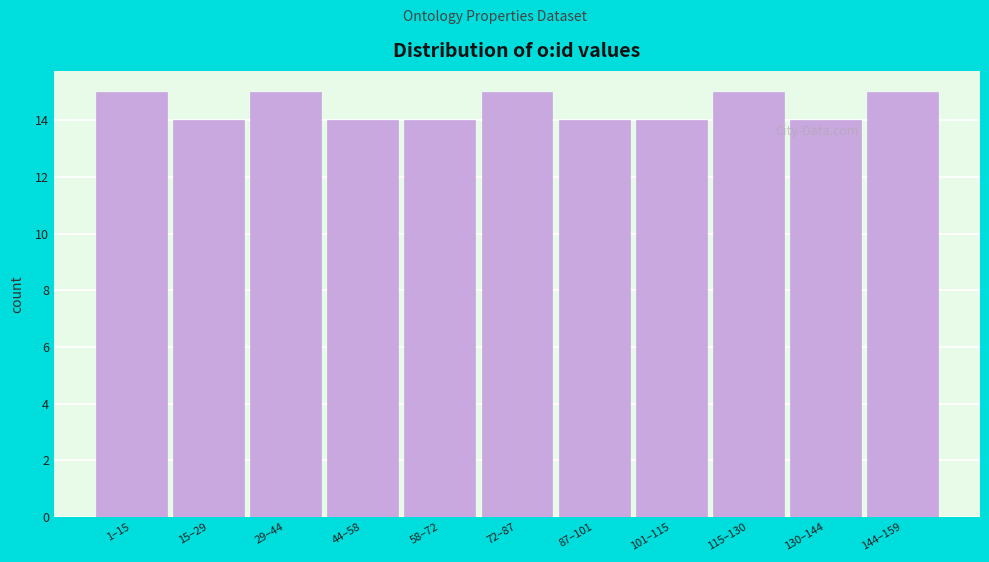

Reading right to left, list all the values displayed in this chart.

15	14	15	14	14	15	14	14	15	14	15